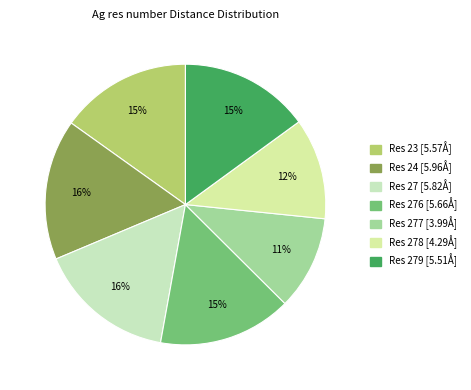

How many segments does this pie chart have?

7